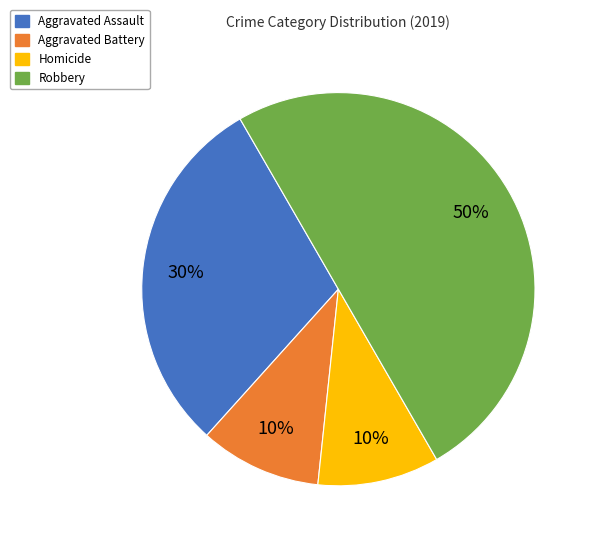

How many slices are in this pie chart?

4